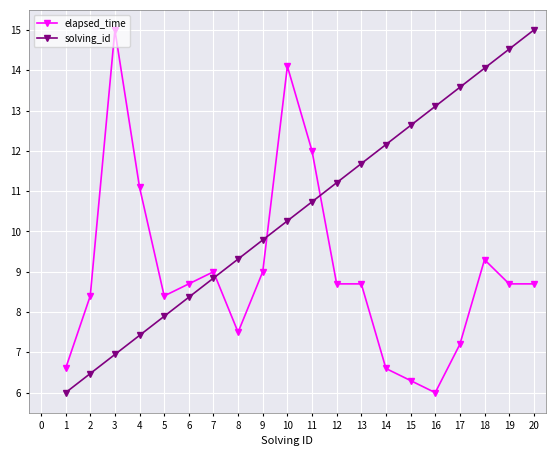

Reading left to right, extract all data points from this chart.

elapsed_time: 6.6	8.4	15.0	11.1	8.4	8.7	9.0	7.5	9.0	14.1	12.0	8.7	8.7	6.6	6.3	6.0	7.2	9.3	8.7	8.7
solving_id: 6.0	6.5	6.9	7.4	7.9	8.4	8.8	9.3	9.8	10.3	10.7	11.2	11.7	12.2	12.6	13.1	13.6	14.1	14.5	15.0